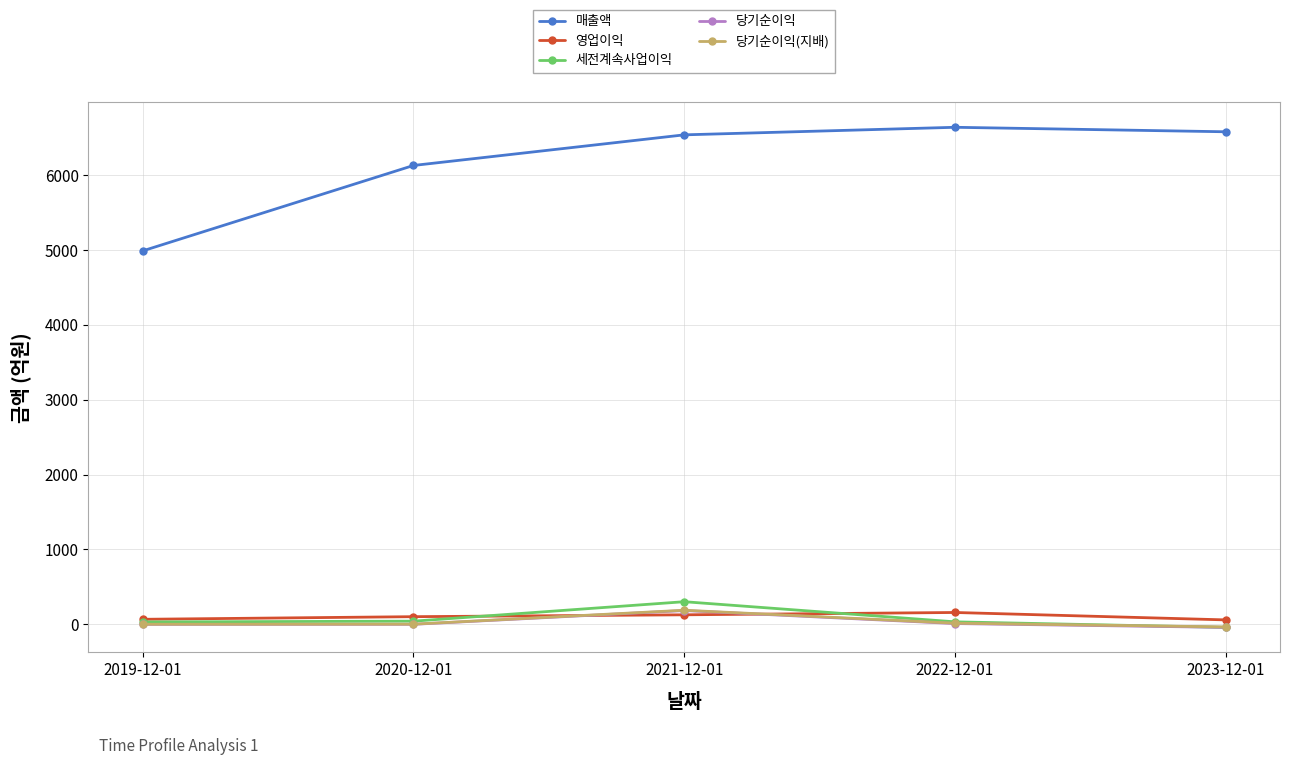

What are all the series names shown in the legend?

매출액, 영업이익, 세전계속사업이익, 당기순이익, 당기순이익(지배)